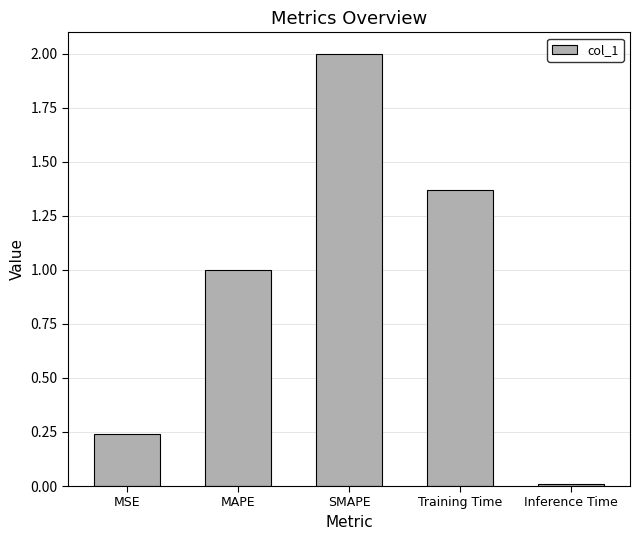

Which category has the highest value across all series?

SMAPE